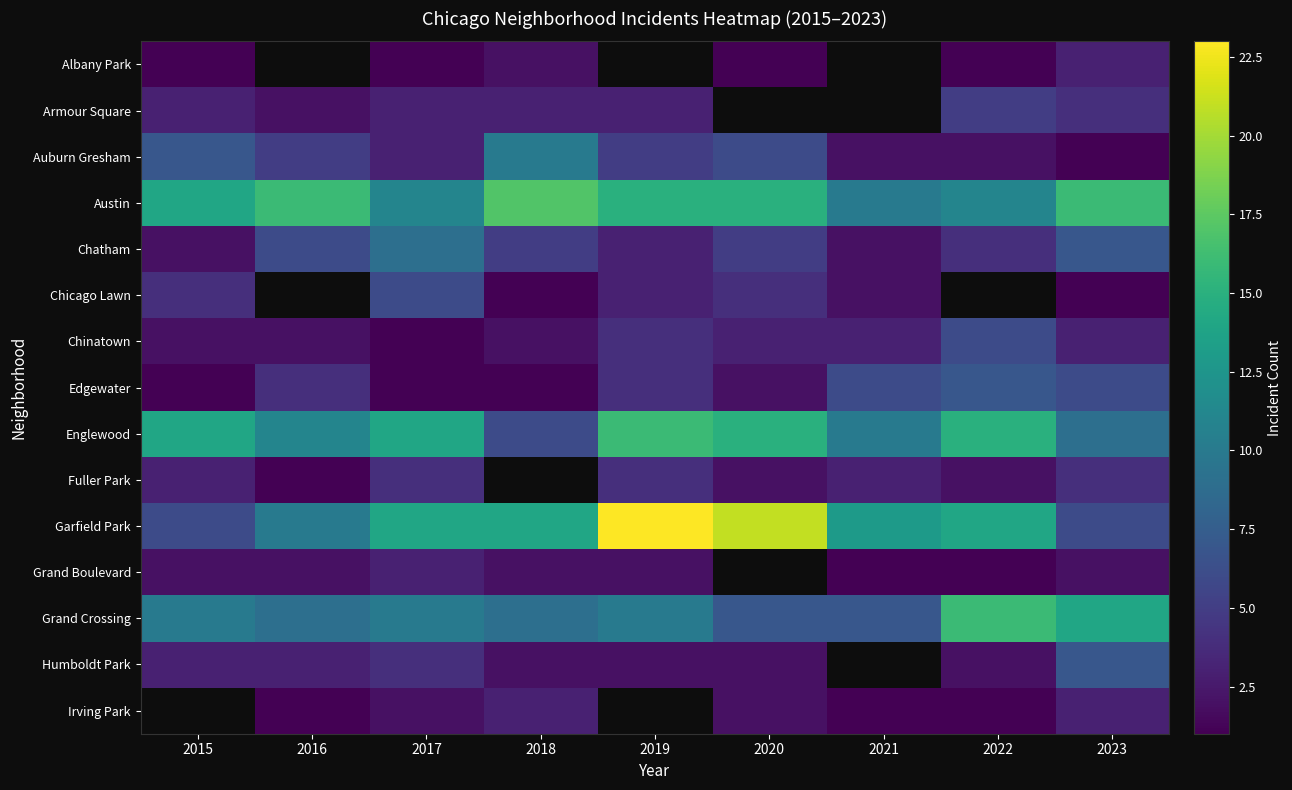

Which series has the largest total across all categories?

Austin